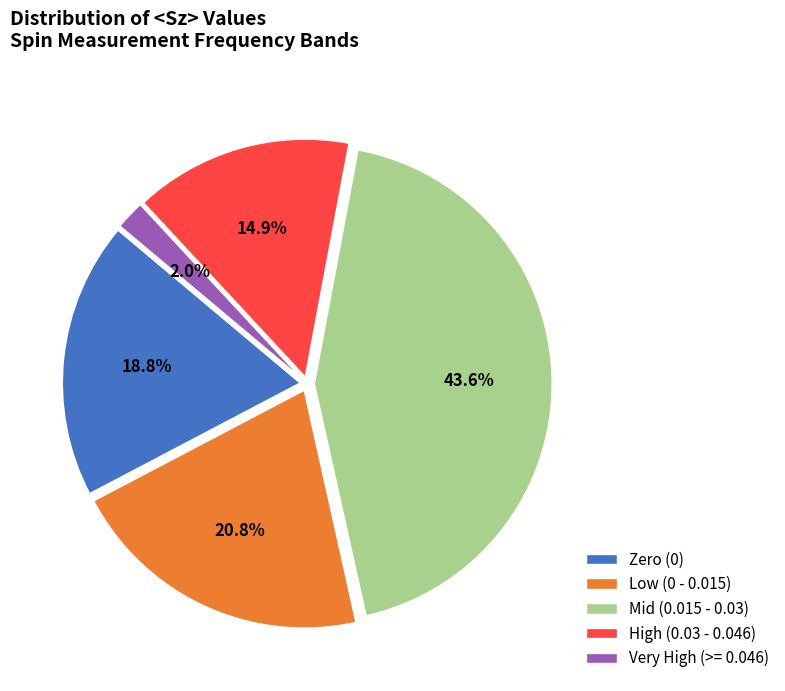

Does Very High (>= 0.046) account for over 50% of the chart?

No